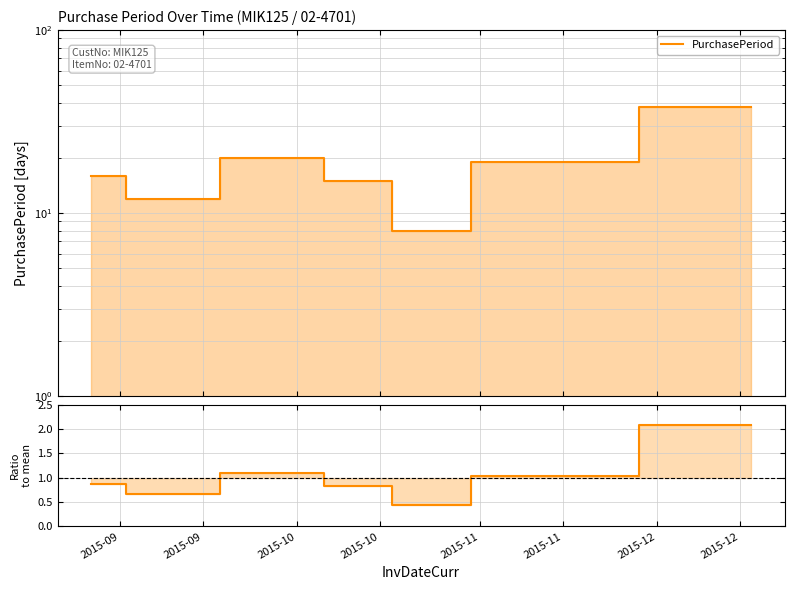

What is the highest value of the PurchasePeriod series?

38.0